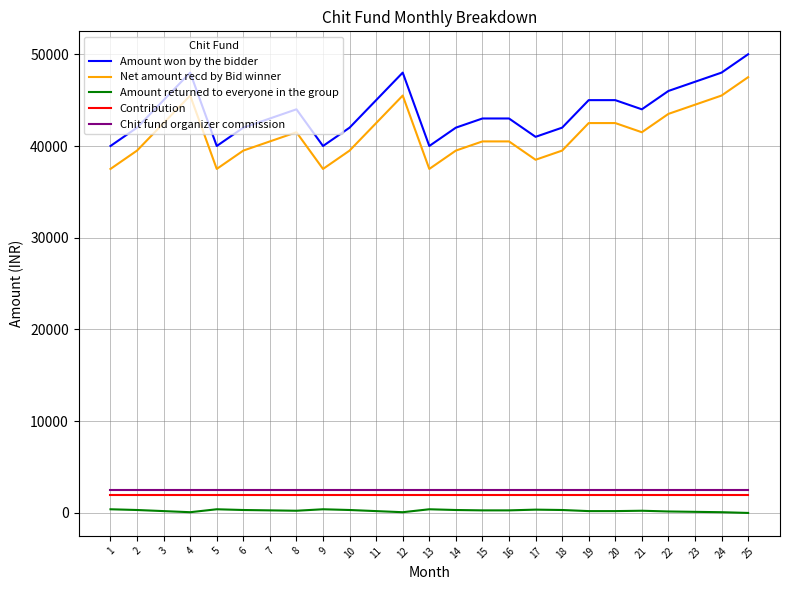

True or false: Amount won by the bidder and Chit fund organizer commission intersect in this chart.

False